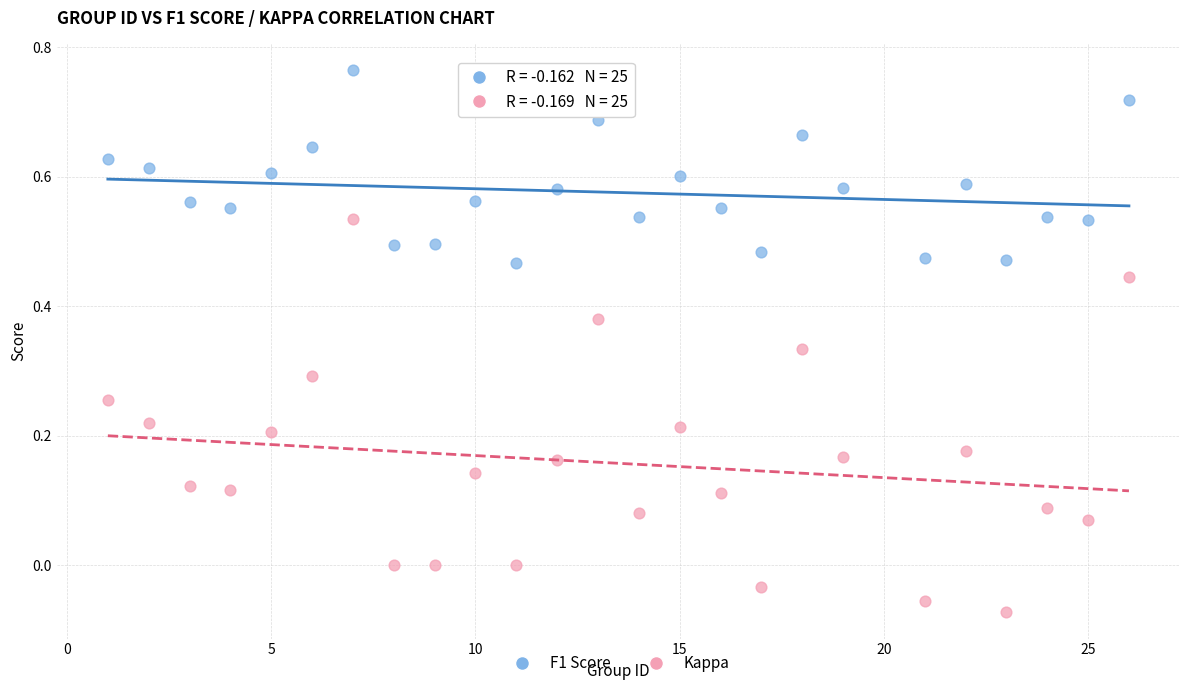

Across all data points, what is the range of X values (max minus min)?

25.0